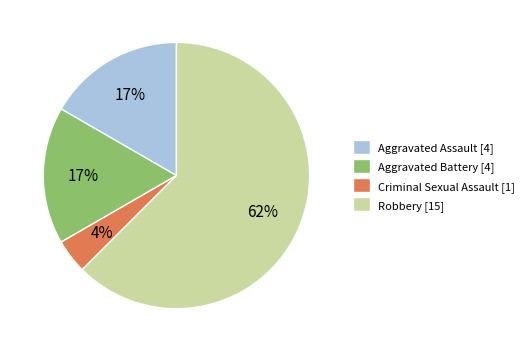

Is there any slice that represents more than half of the pie?

Yes